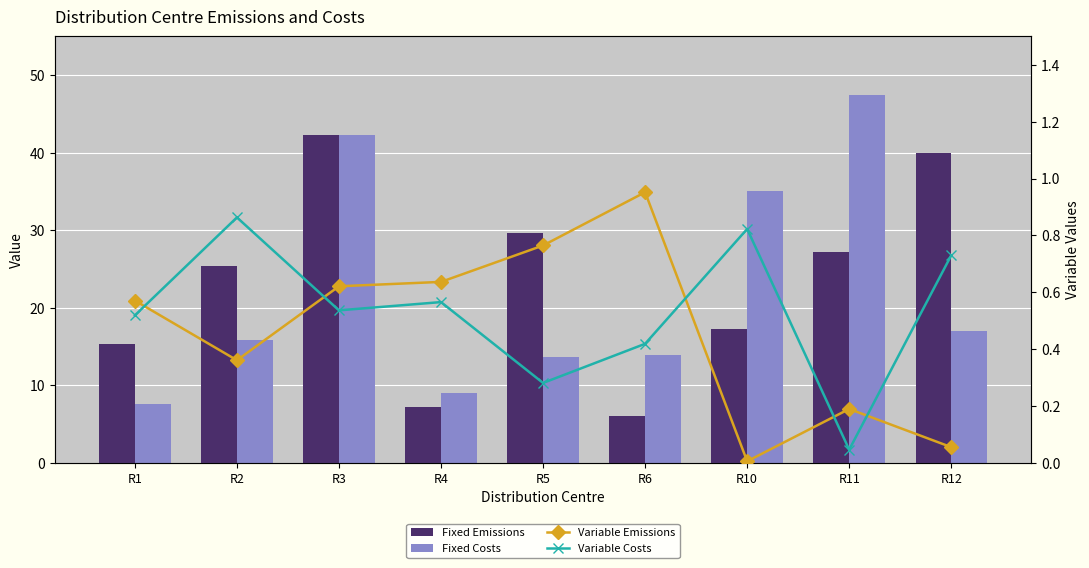

Is it true that Variable Emissions equals 0.1 at R1?

False